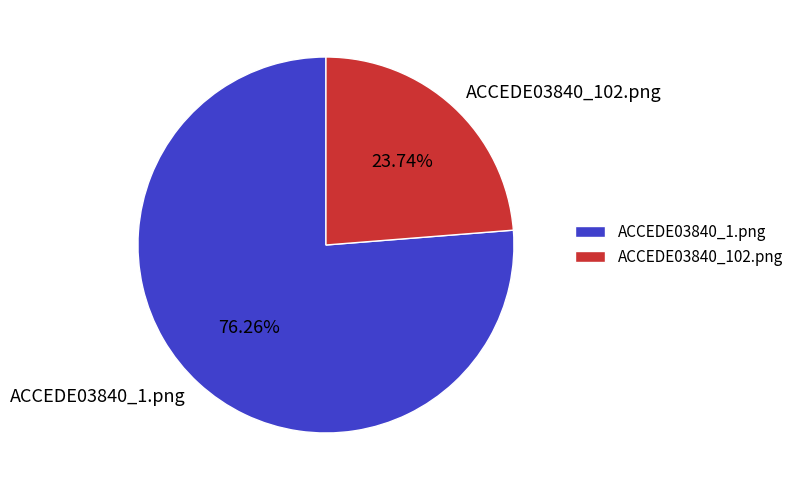

What percentage is the ACCEDE03840_102.png slice, to the nearest percent?

24%